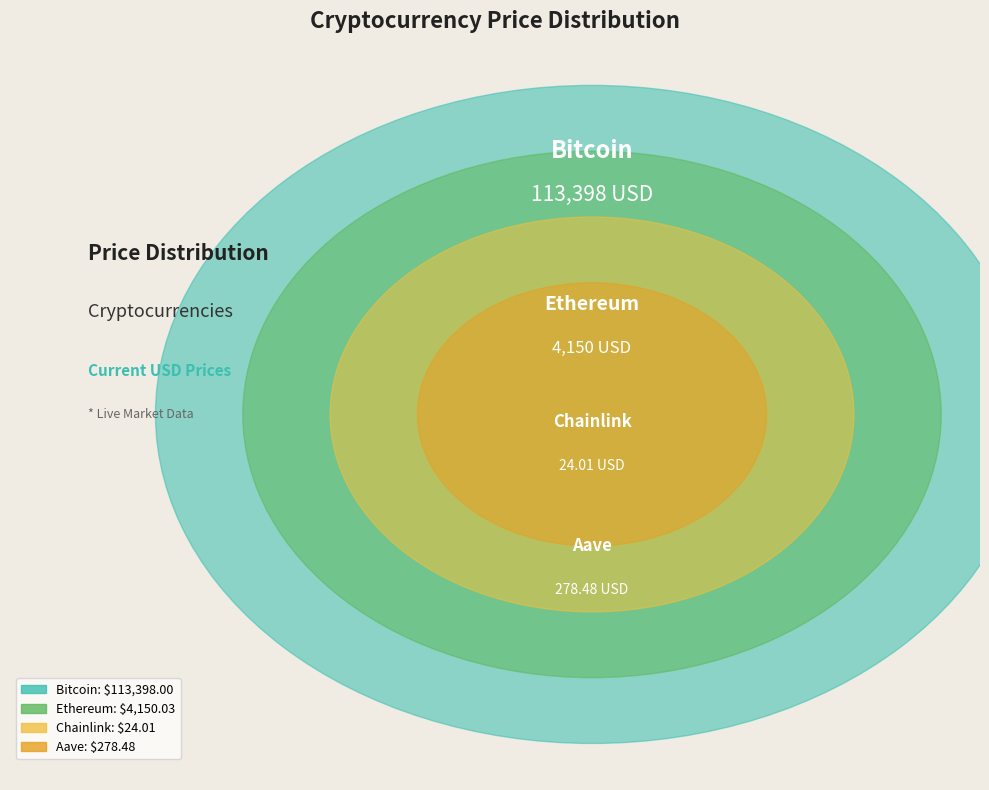

What is the change in value from Ethereum to Chainlink?

-4126.0